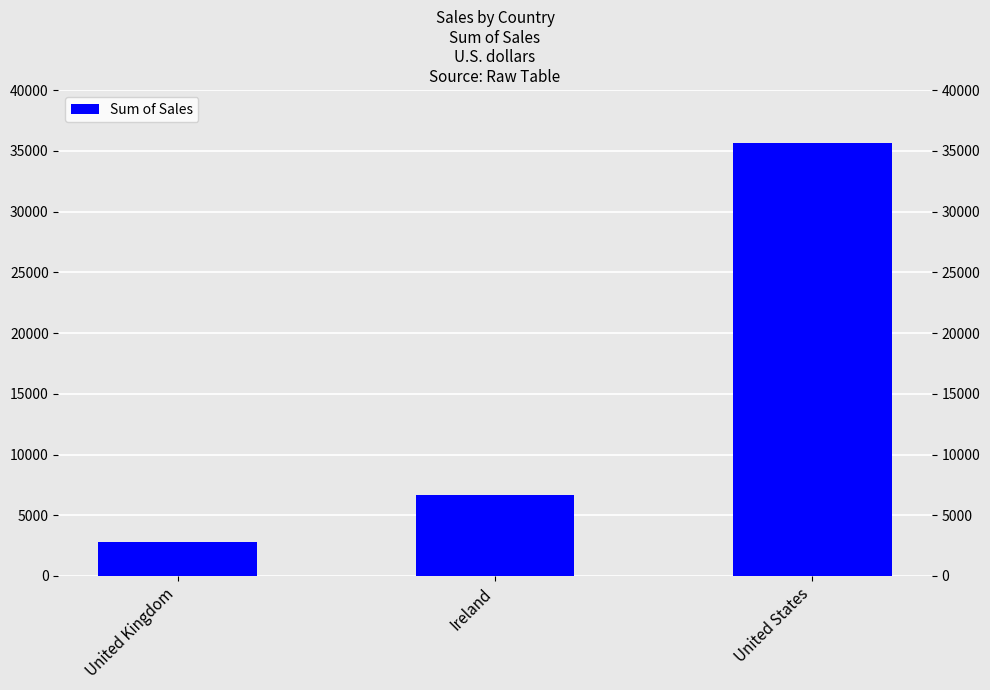

Count the number of categories in the chart.

3